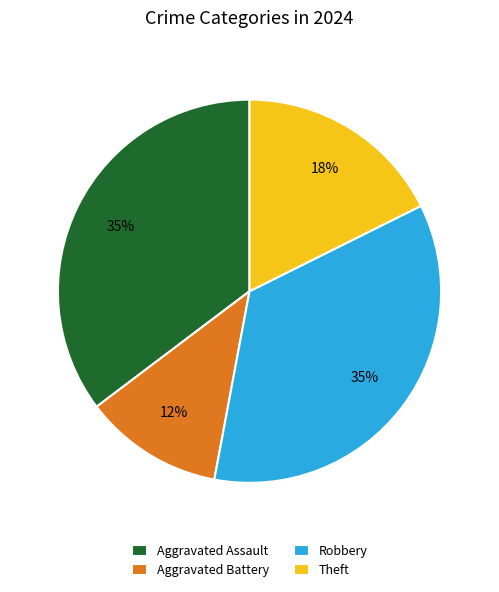

To the nearest percent, what portion does Robbery represent?

35%